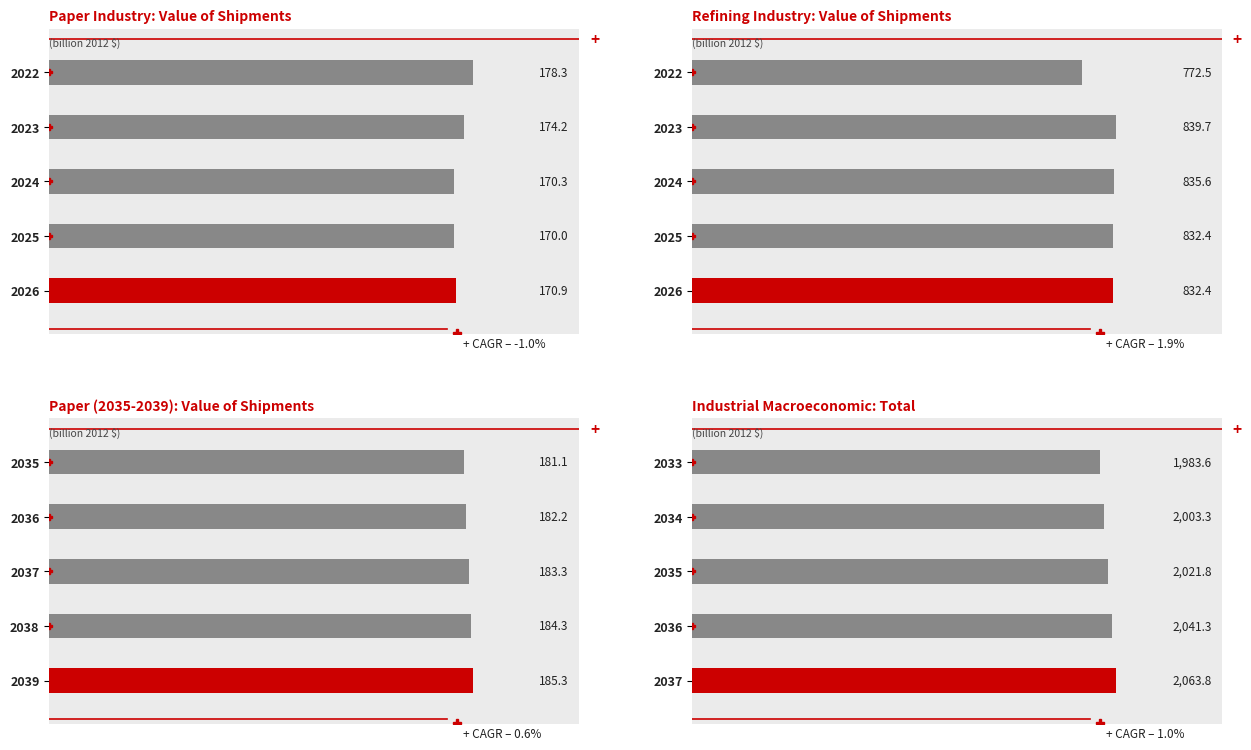

How many groups of bars are there?

5